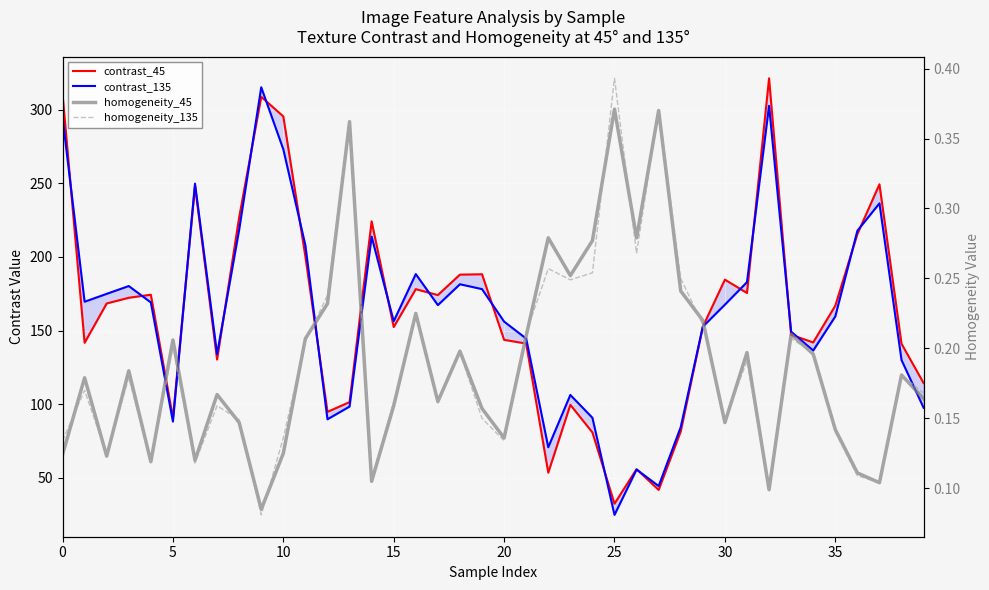

The value of homogeneity_135 at 25 is 0.1. True or false?

False